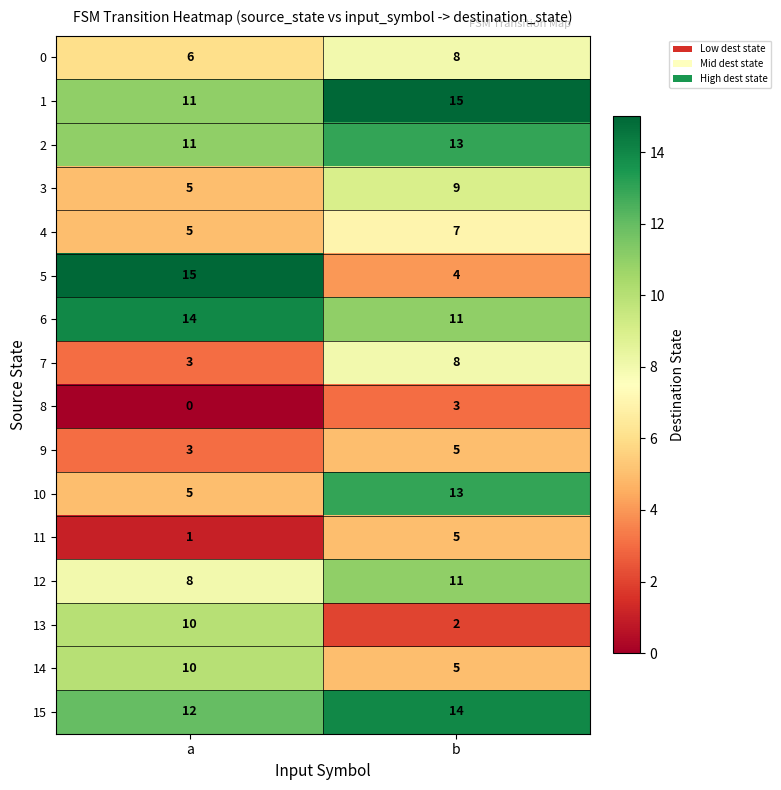

What is the average value of the 14 series?

8